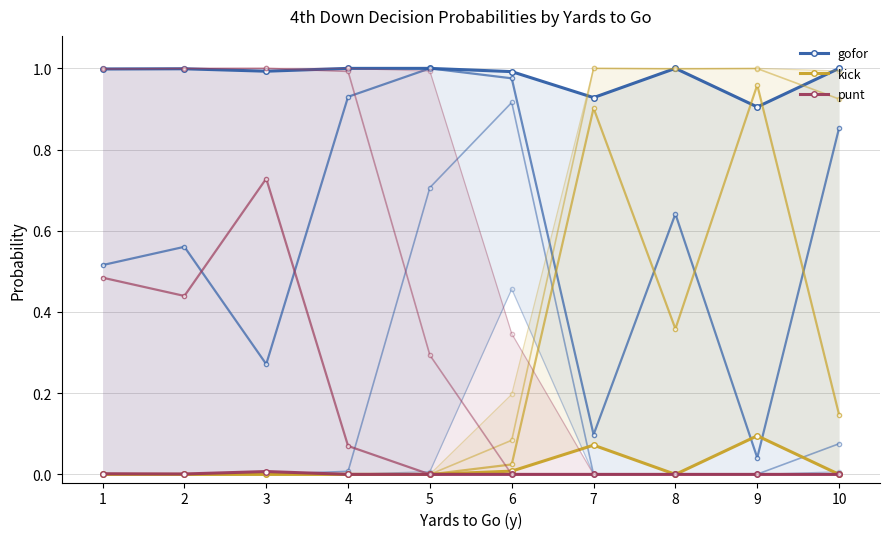

True or false: punt and gofor cross at least once.

False